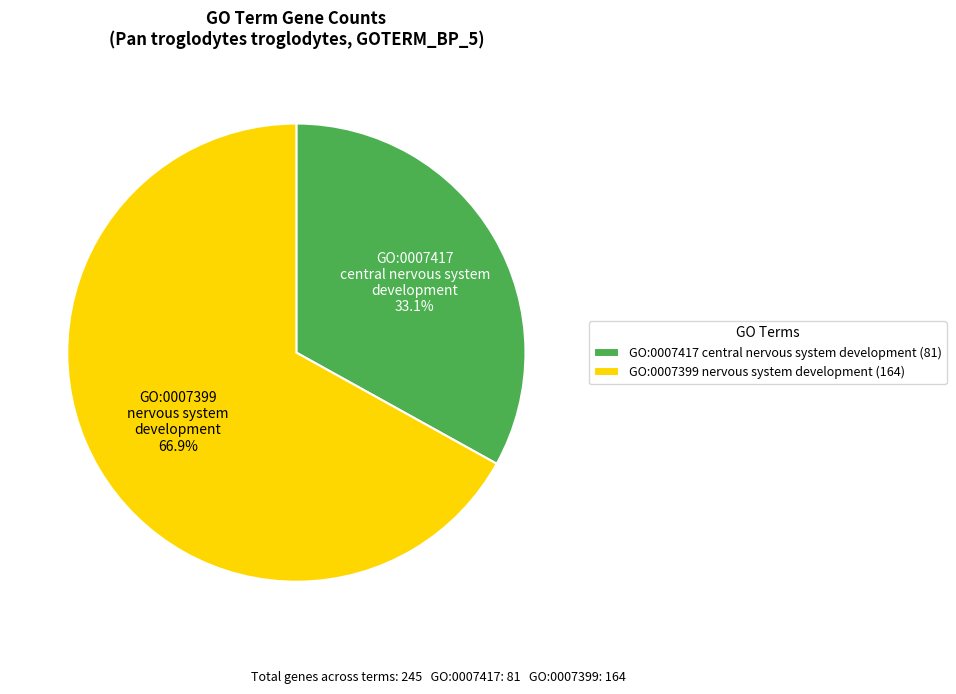

Is the sum of GO:0007399 nervous system development and GO:0007417 central nervous system development greater than half?

Yes